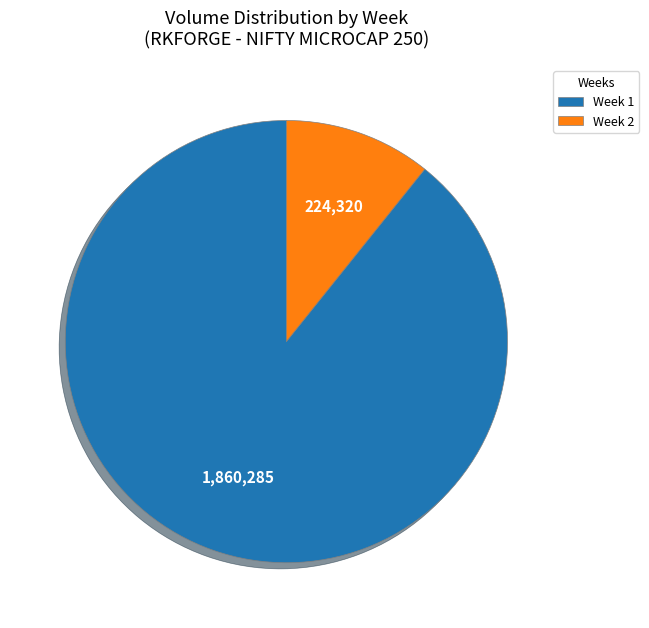

Which has a higher value, Week 1 or Week 2?

Week 1